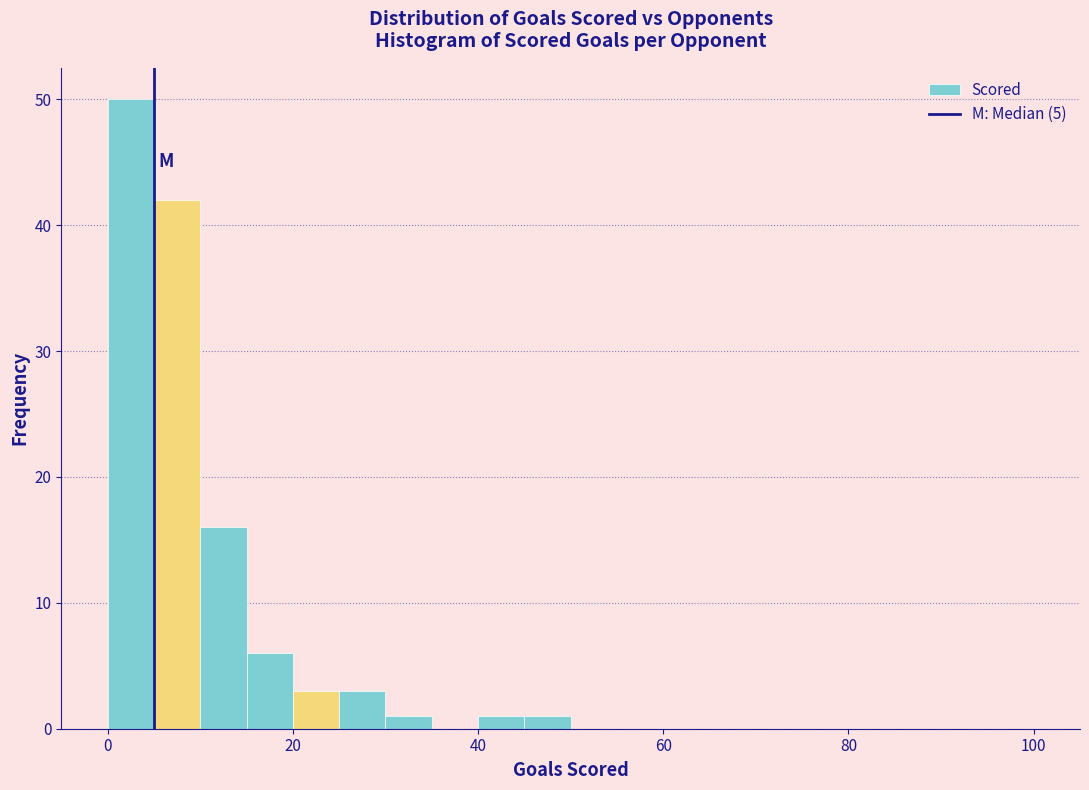

Read against the x-axis, roughly where is the centre of the tallest bar?

2